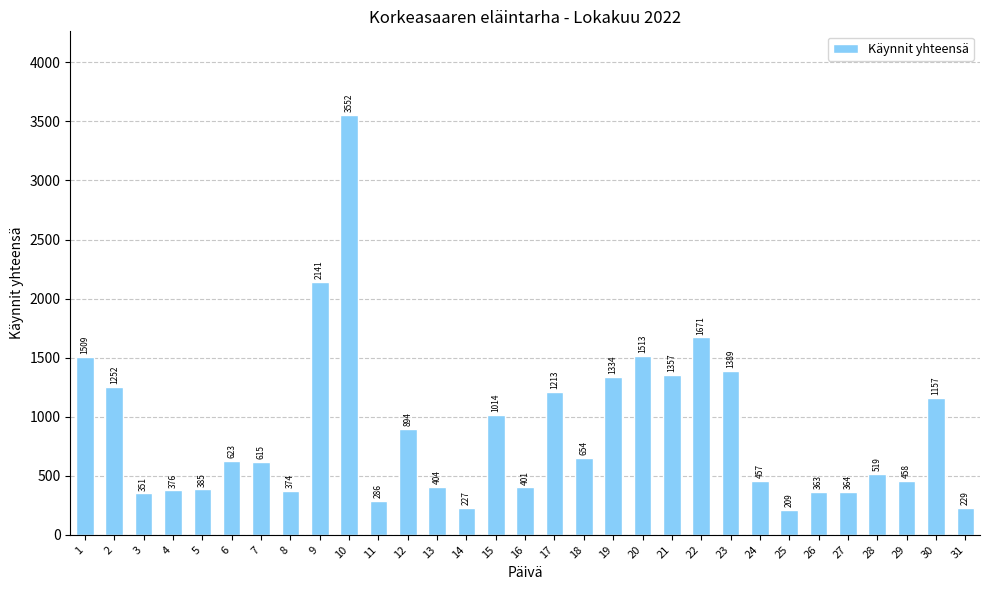

What is the sum of the values at 12 and 15?

1908